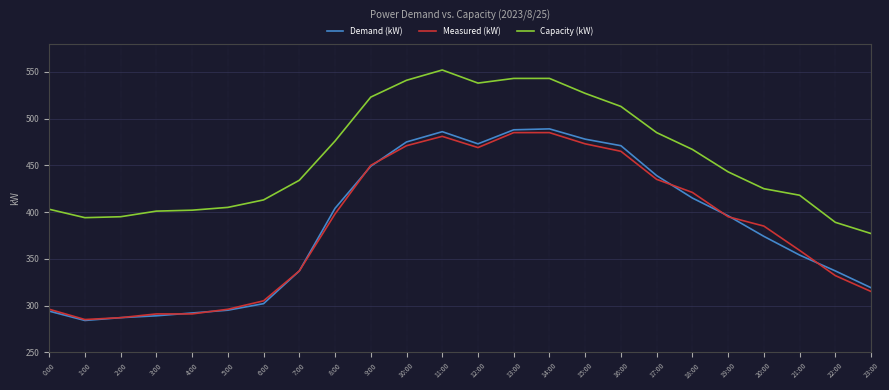

What are all the series names shown in the legend?

Demand (kW), Measured (kW), Capacity (kW)